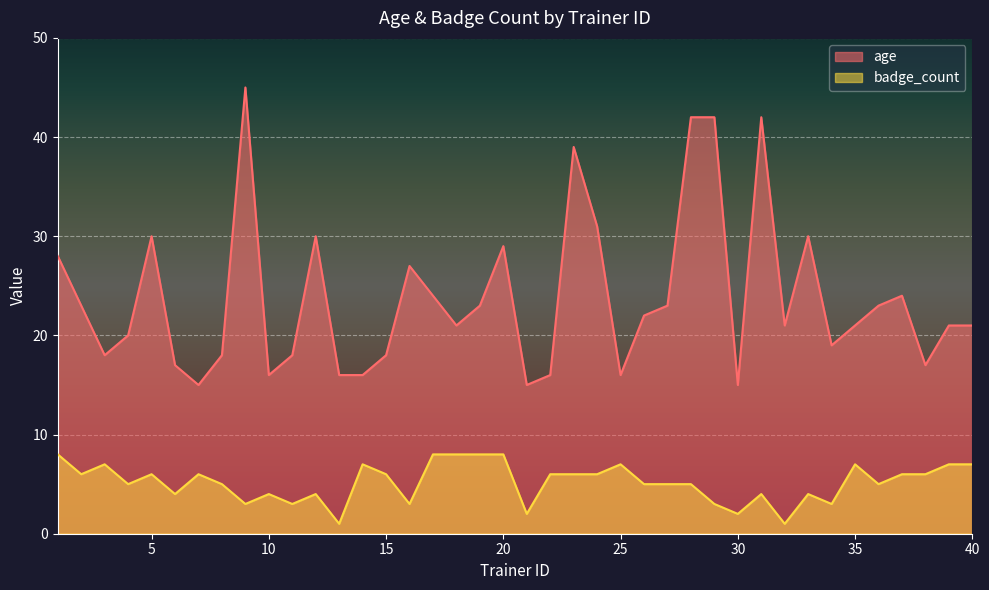

Which series has the largest range (max minus min)?

age